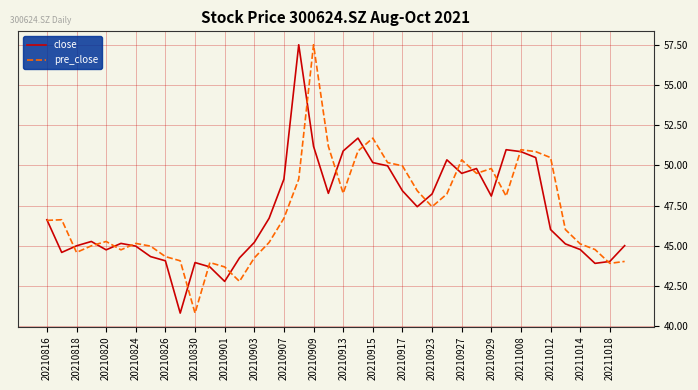

What is the maximum value shown in the chart?

57.5